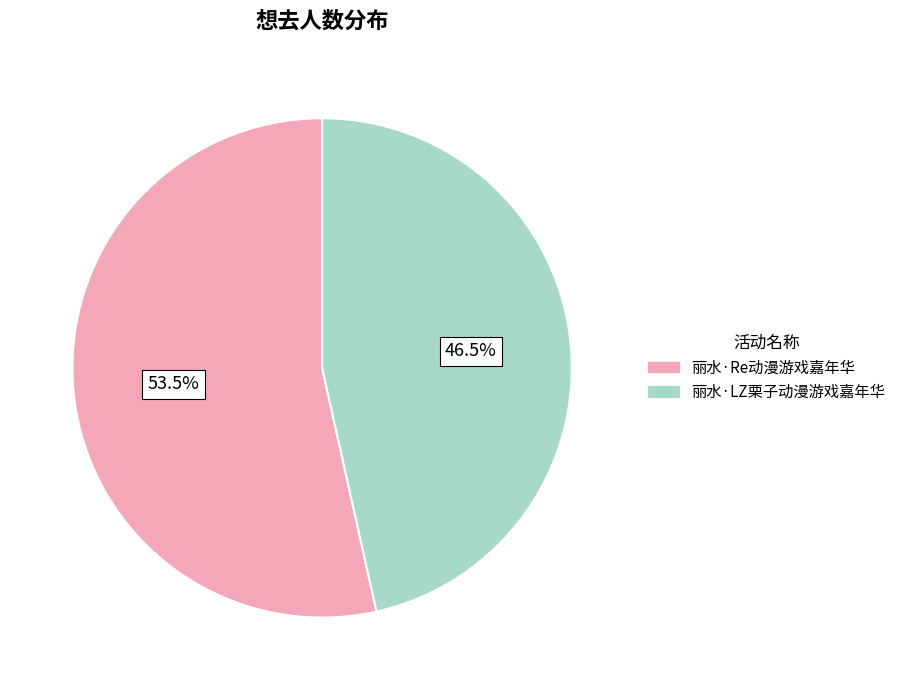

Between 丽水·LZ栗子动漫游戏嘉年华 and 丽水·Re动漫游戏嘉年华, which is larger?

丽水·Re动漫游戏嘉年华